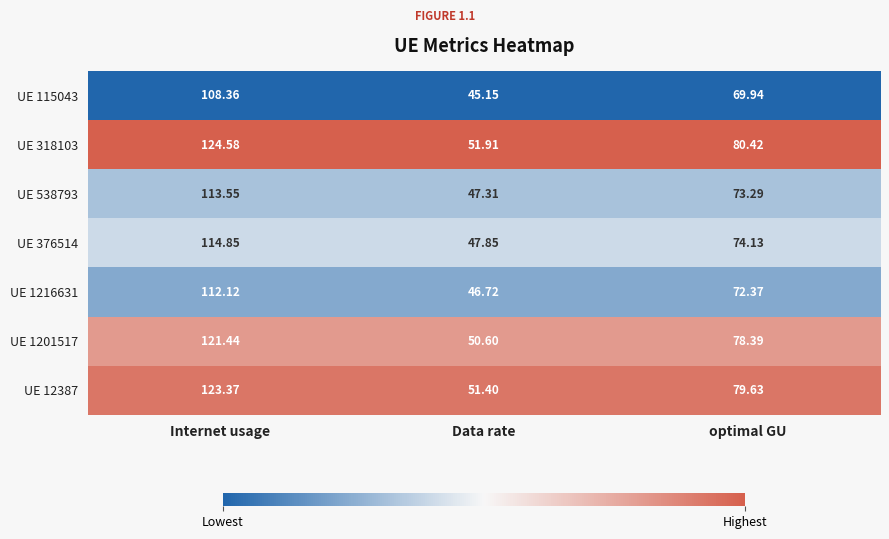

At which category is the sum across all series the highest?

Internet usage